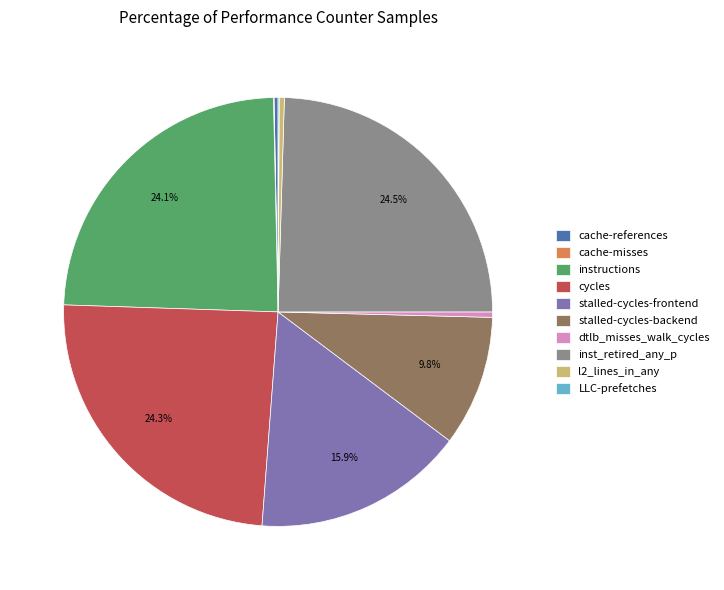

True or false: cache-references accounts for 7% of the total.

False